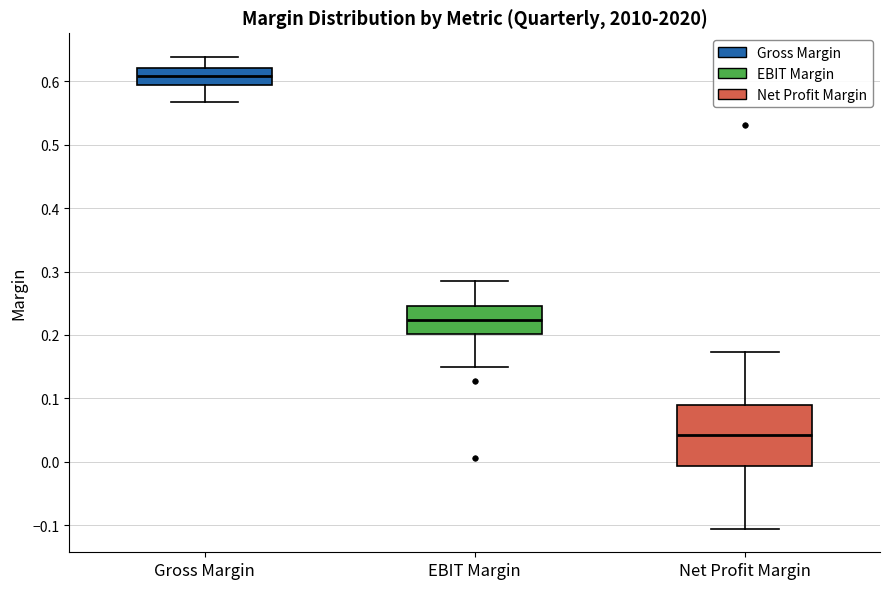

Which box has the lowest median line?

Net Profit Margin